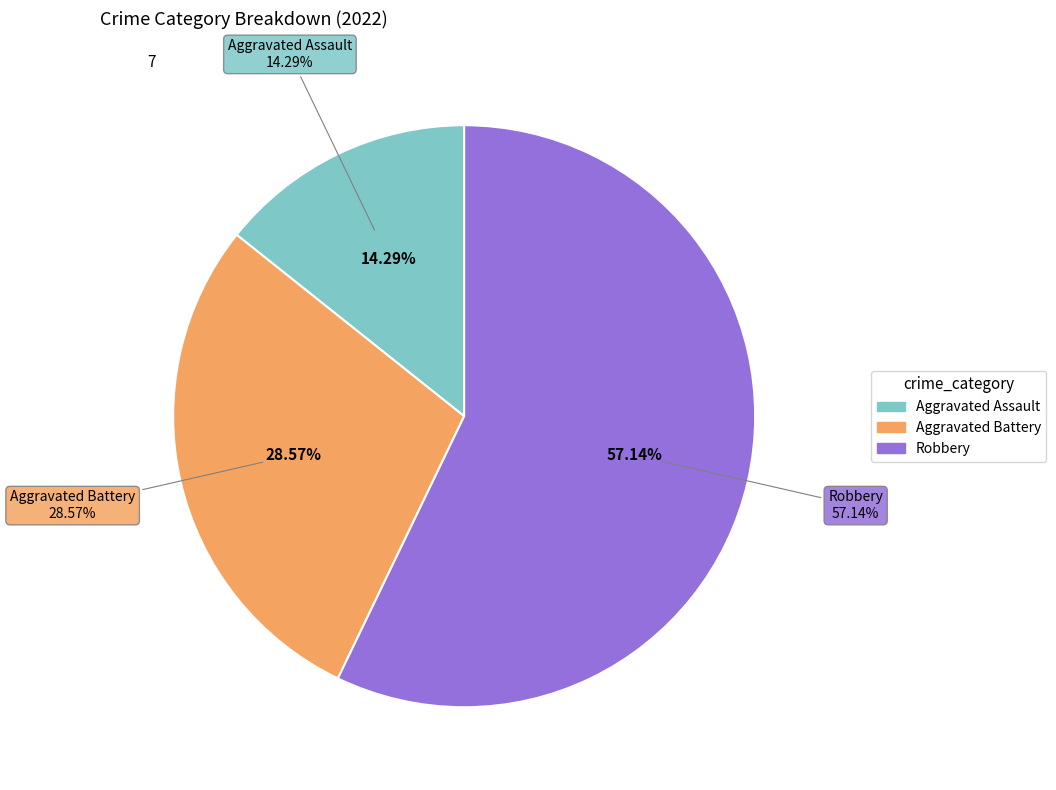

To the nearest percent, what is the difference between the largest and smallest slice percentages?

43%